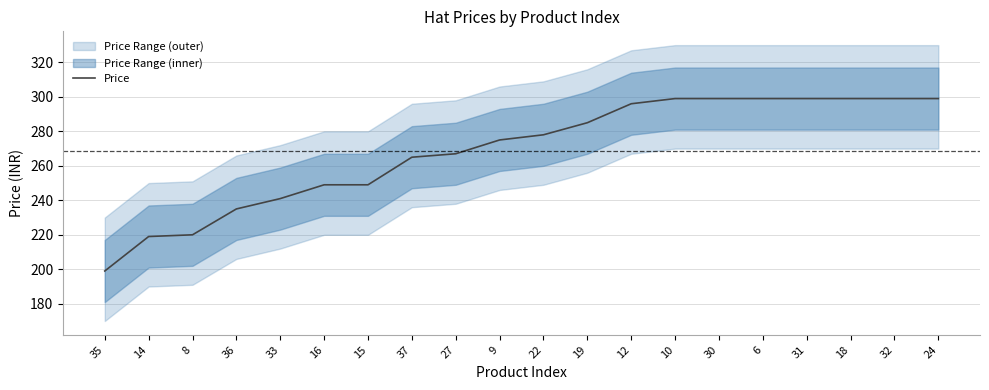

What is the difference between the maximum and minimum values?

100